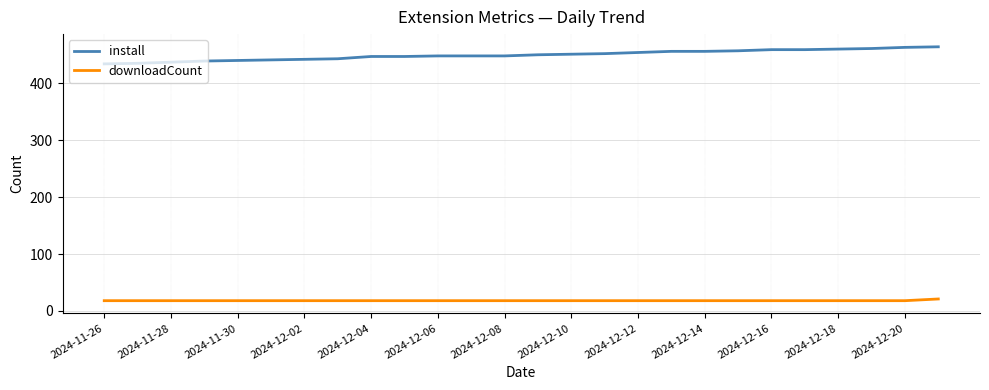

Rank the series by their maximum value, from lowest to highest.

downloadCount, install